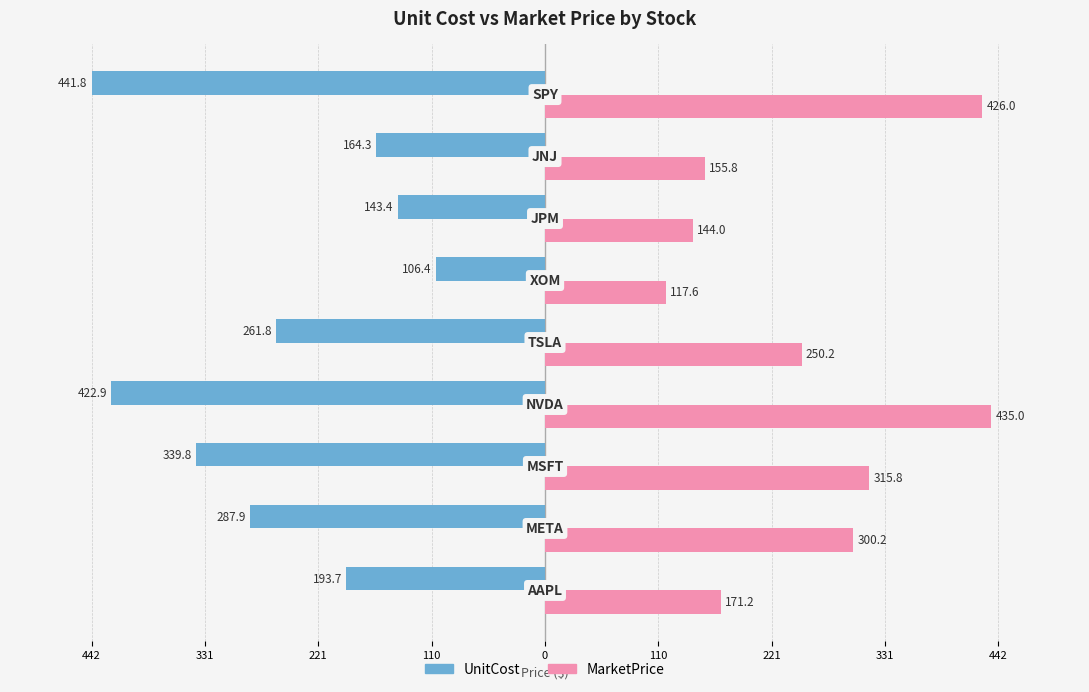

What are all the series names shown in the legend?

UnitCost, MarketPrice